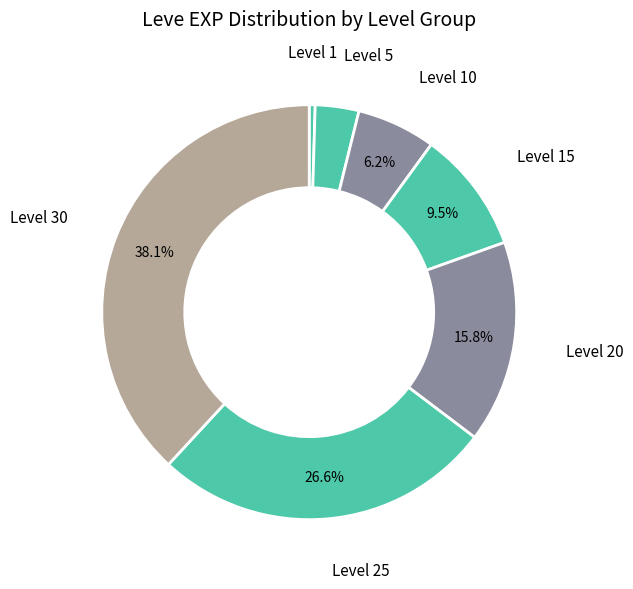

How many segments does this pie chart have?

7